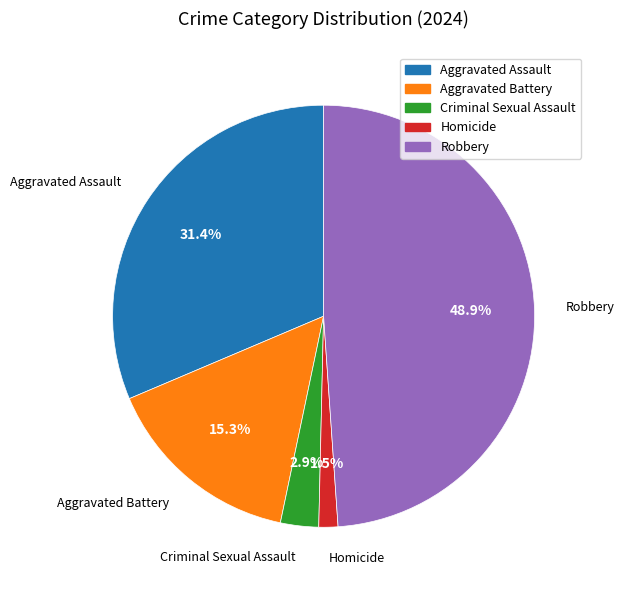

True or false: Aggravated Battery accounts for 6% of the total.

False